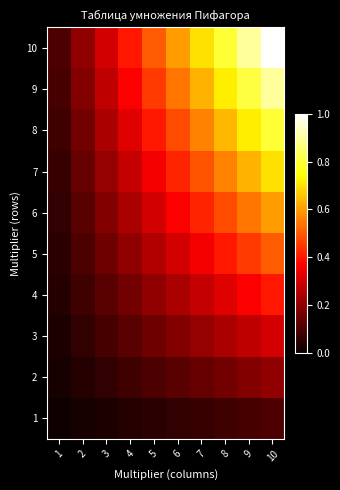

Reading left to right, extract all data points from this chart.

1: 1=0.0	2=0.0	3=0.0	4=0.0	5=0.1	6=0.1	7=0.1	8=0.1	9=0.1	10=0.1
2: 1=0.0	2=0.0	3=0.1	4=0.1	5=0.1	6=0.1	7=0.1	8=0.2	9=0.2	10=0.2
3: 1=0.0	2=0.1	3=0.1	4=0.1	5=0.1	6=0.2	7=0.2	8=0.2	9=0.3	10=0.3
4: 1=0.0	2=0.1	3=0.1	4=0.2	5=0.2	6=0.2	7=0.3	8=0.3	9=0.4	10=0.4
5: 1=0.1	2=0.1	3=0.1	4=0.2	5=0.2	6=0.3	7=0.3	8=0.4	9=0.5	10=0.5
6: 1=0.1	2=0.1	3=0.2	4=0.2	5=0.3	6=0.4	7=0.4	8=0.5	9=0.5	10=0.6
7: 1=0.1	2=0.1	3=0.2	4=0.3	5=0.3	6=0.4	7=0.5	8=0.6	9=0.6	10=0.7
8: 1=0.1	2=0.2	3=0.2	4=0.3	5=0.4	6=0.5	7=0.6	8=0.6	9=0.7	10=0.8
9: 1=0.1	2=0.2	3=0.3	4=0.4	5=0.5	6=0.5	7=0.6	8=0.7	9=0.8	10=0.9
10: 1=0.1	2=0.2	3=0.3	4=0.4	5=0.5	6=0.6	7=0.7	8=0.8	9=0.9	10=1.0